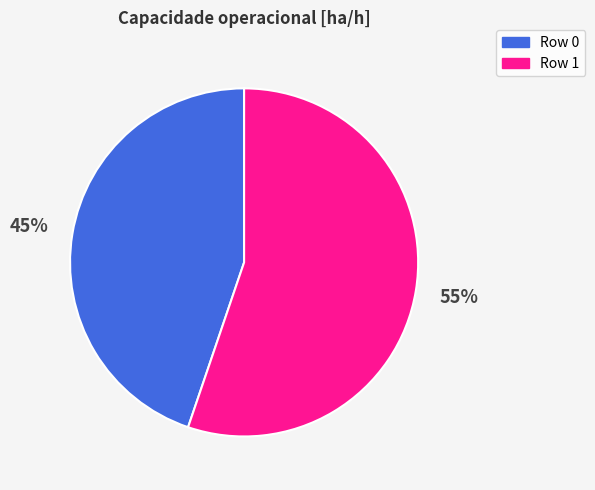

What is the ratio of the value at Row 0 to the value at Row 1?

0.8